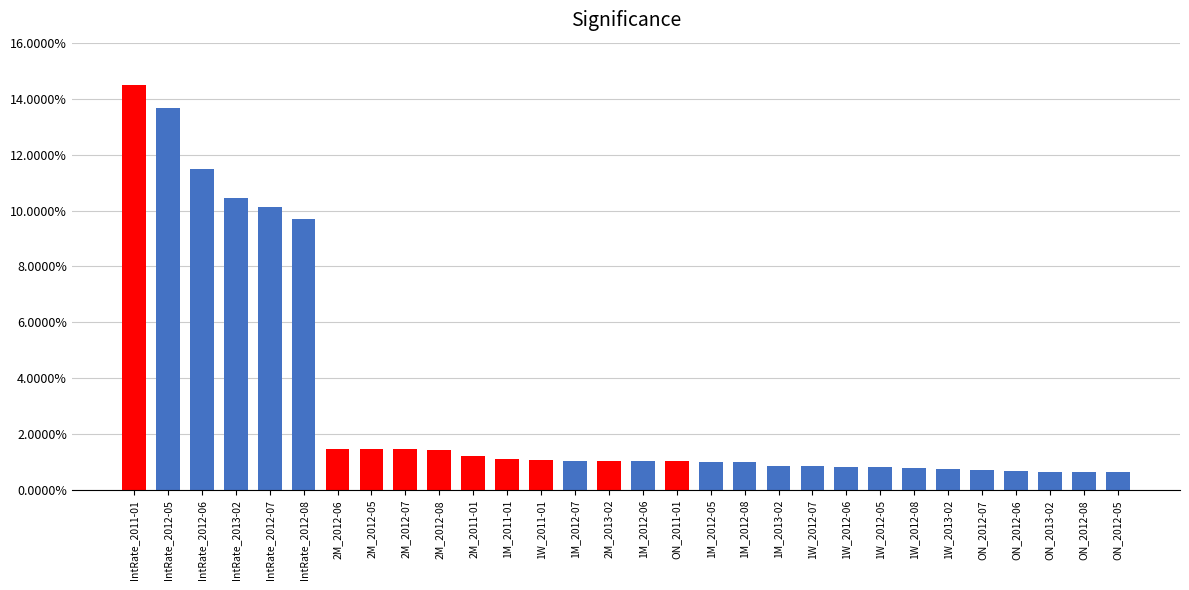

What is the value of the 19th bar from the left?

1.0